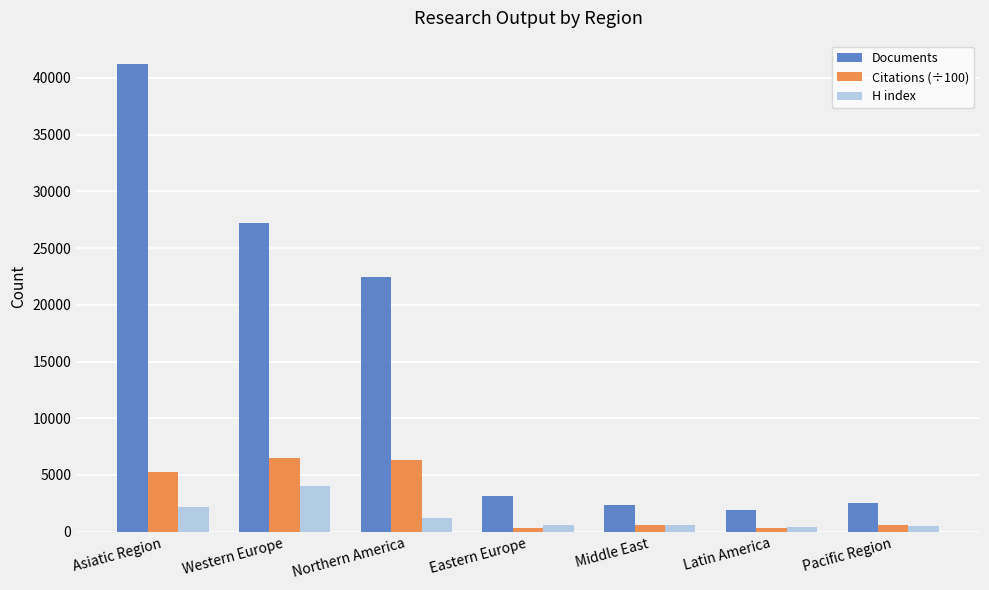

What is the average value of the Documents series?

14401